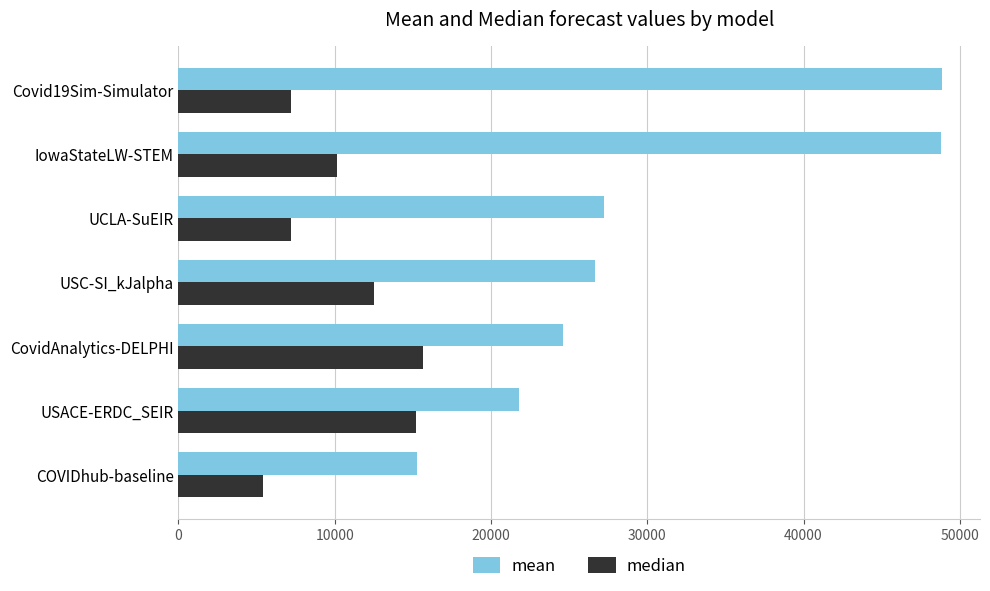

Read the median value at UCLA-SuEIR.

7225.4